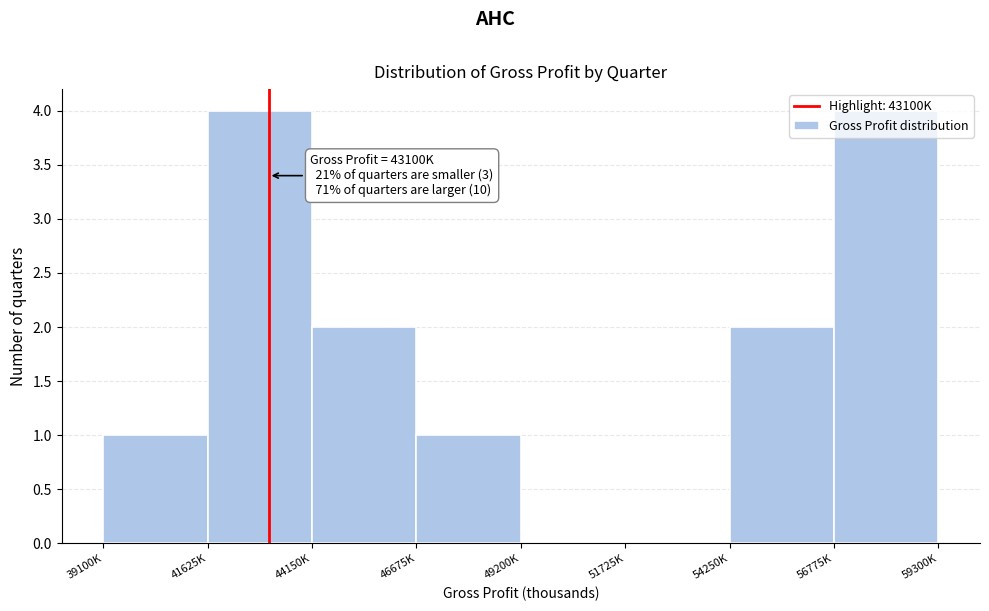

What is the ratio of the value at 41625K to the value at 46675K?

4.0